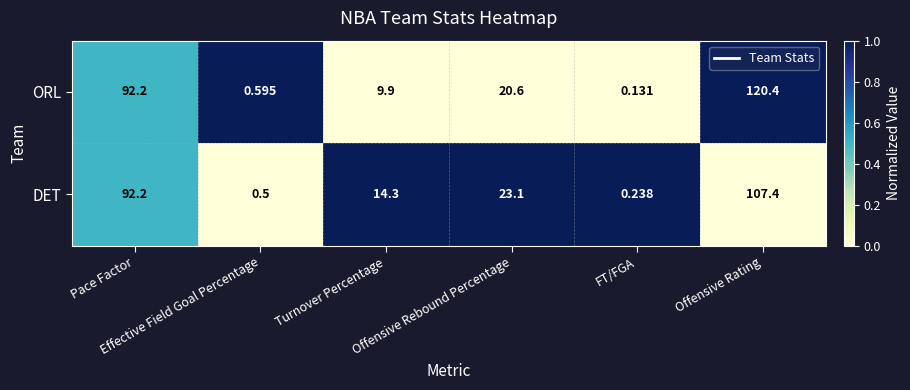

List the series in order of their peak value, highest first.

ORL, DET